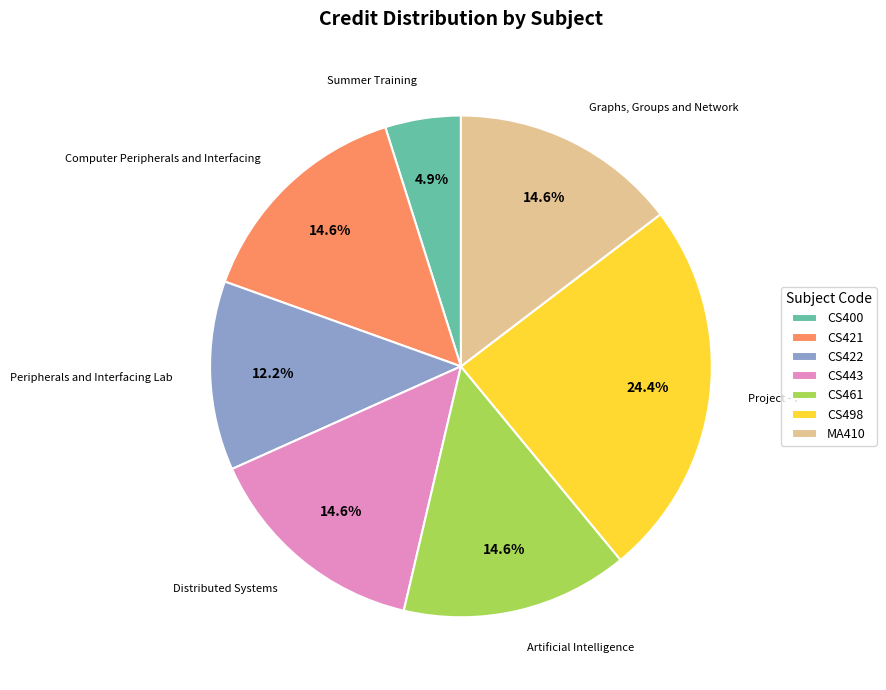

Which slice is the smallest?

CS400